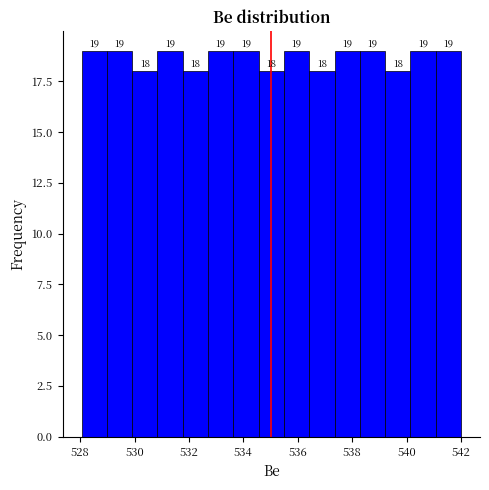

How tall is the bar that spans 538.2 to 539.2 on the x-axis? The bar edges are not printed on the chart, so give them approximately, as read against the axis.

19